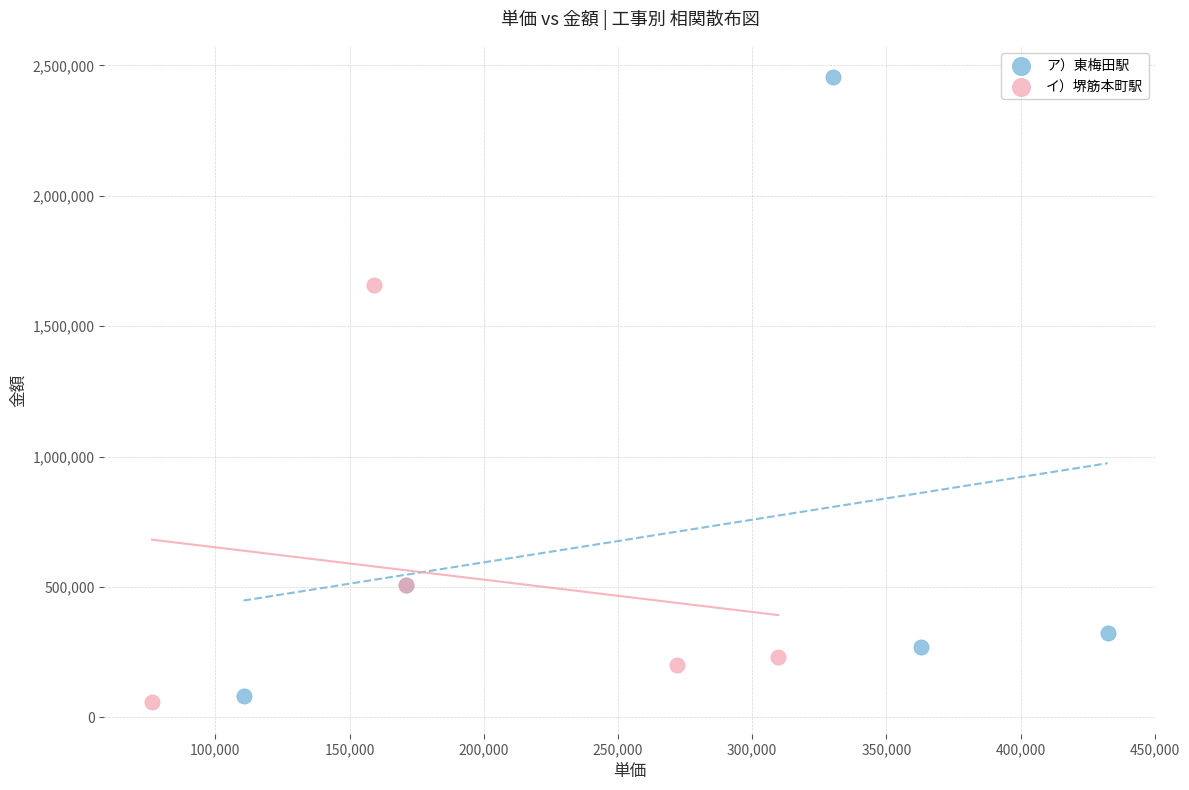

Which series contains the highest Y value?

ア）東梅田駅